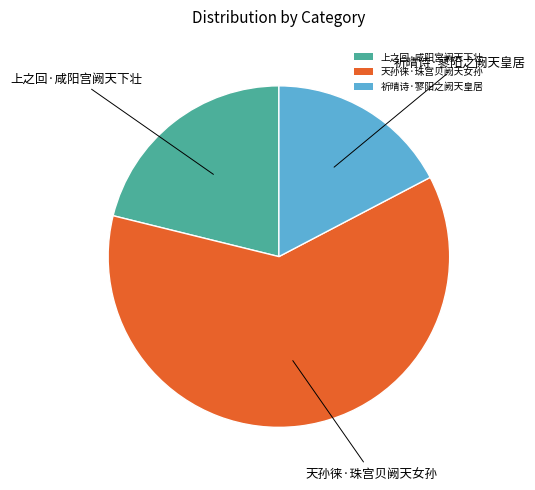

Do 上之回·咸阳宫阙天下壮 and 天孙徕·珠宫贝阙天女孙 together represent more than half of the pie?

Yes